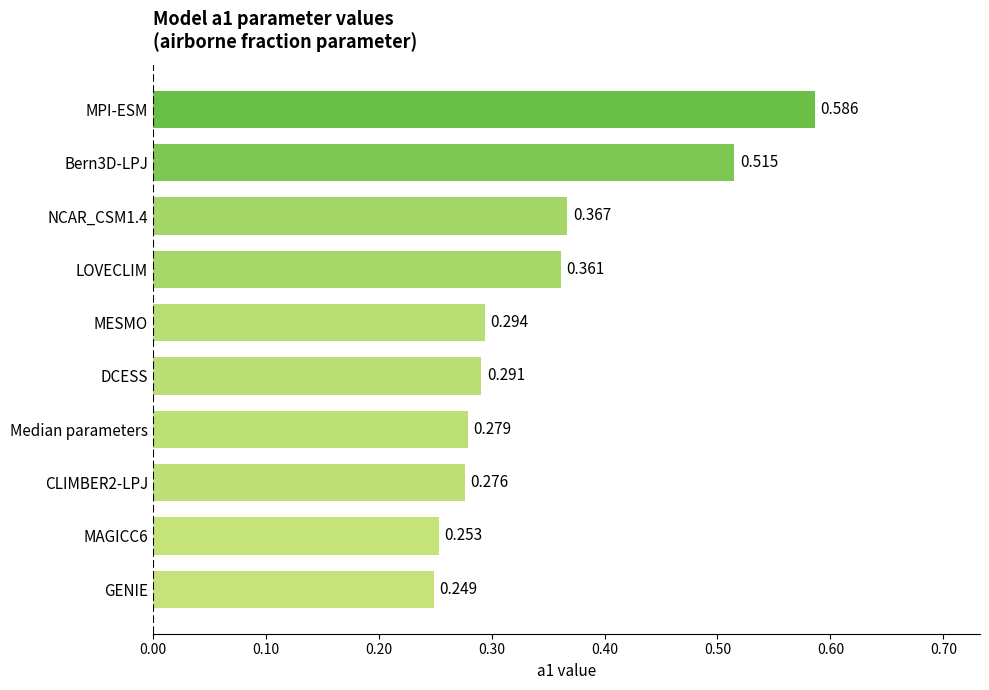

Which has a higher value, LOVECLIM or CLIMBER2-LPJ?

LOVECLIM